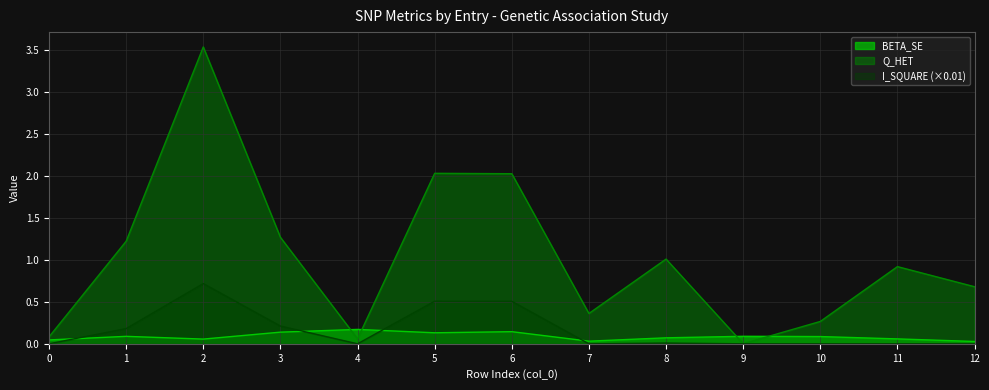

At which category does Q_HET reach its first local valley?

4